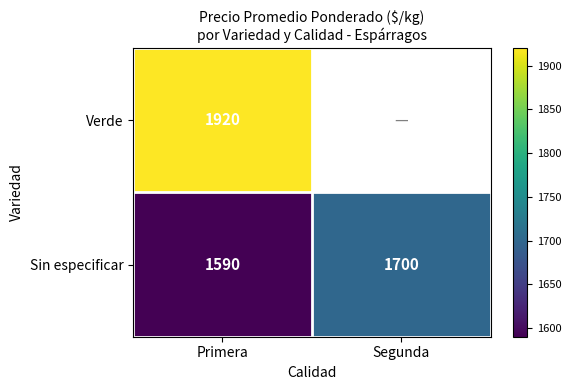

Is the value of Verde at Primera greater than the value of Sin especificar at Segunda?

Yes